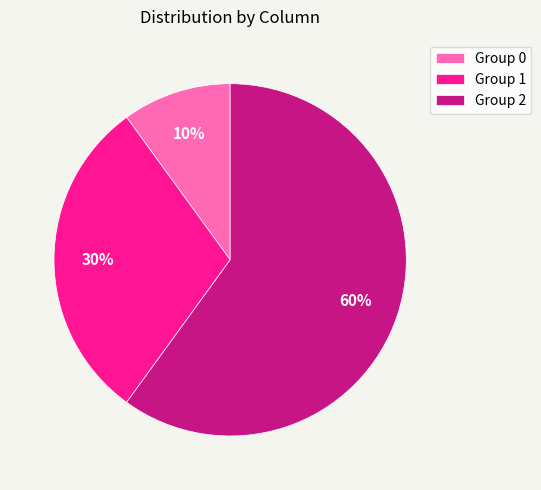

How many segments does this pie chart have?

3